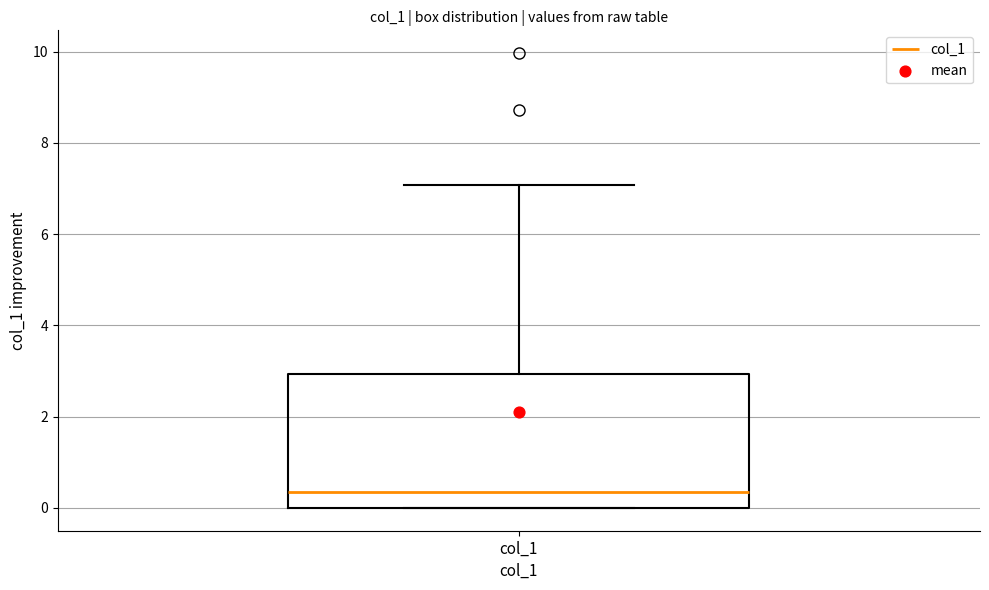

Where is the lower edge of the box for col_1 on the y-axis? The values are not printed on the chart, so give them approximately, as read against the axis.

0.0